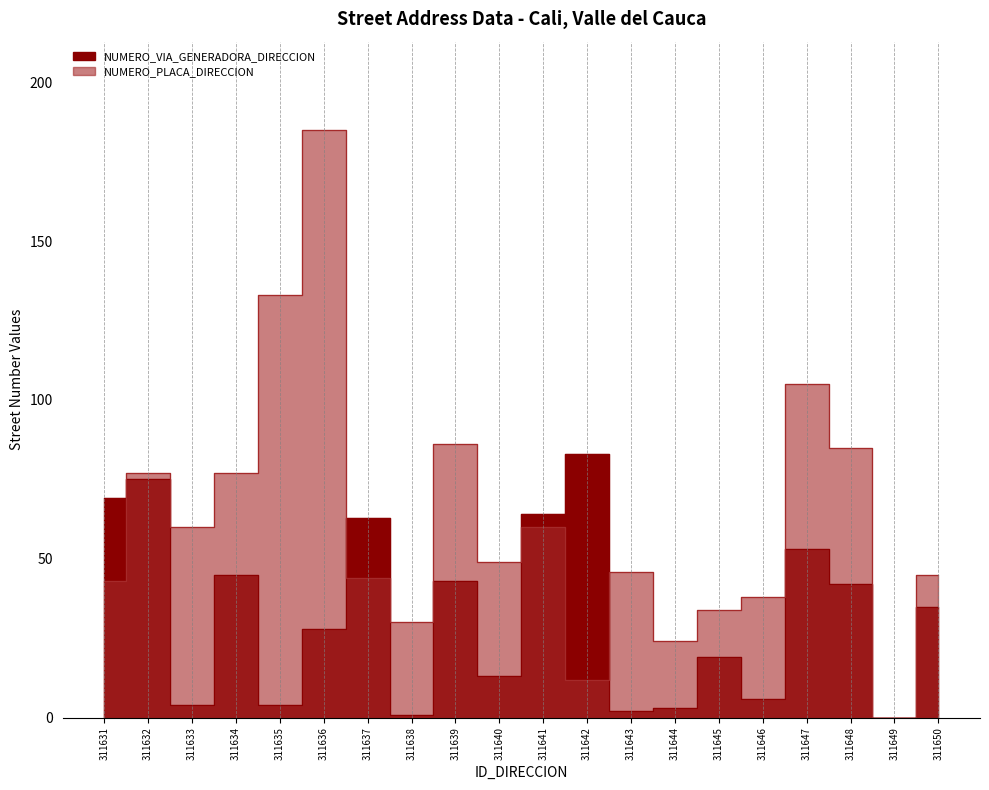

How many categories are shown in the chart?

20